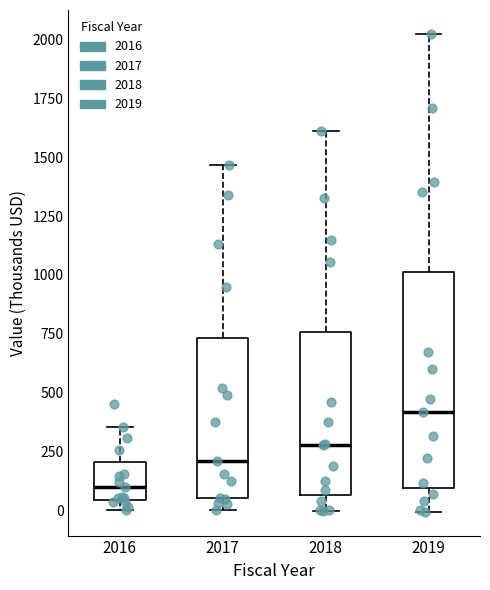

Where does the upper whisker of the box at x = 2016 end on the y-axis? The values are not printed on the chart, so give them approximately, as read against the axis.

350